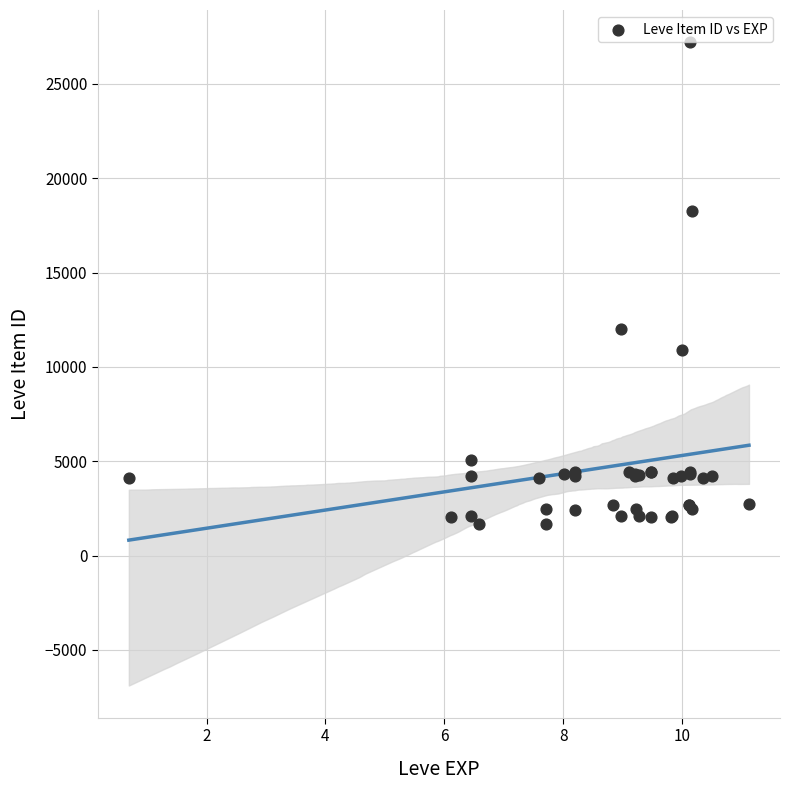

What Y value in the scatter plot is closest to 14448?

12018